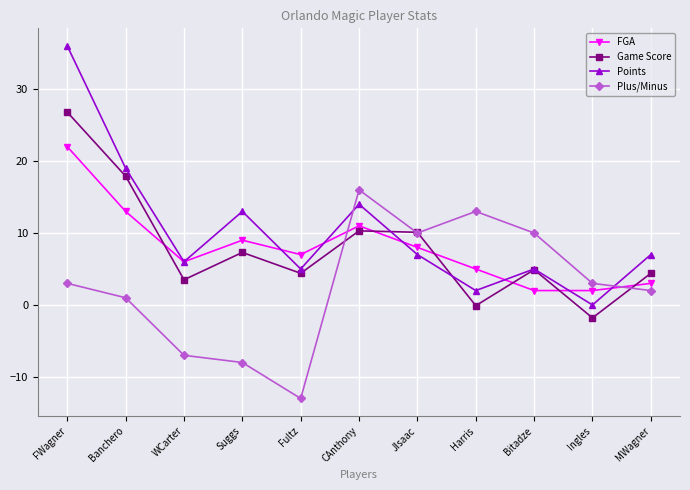

What is the label of the 7th point from the left?

JIsaac